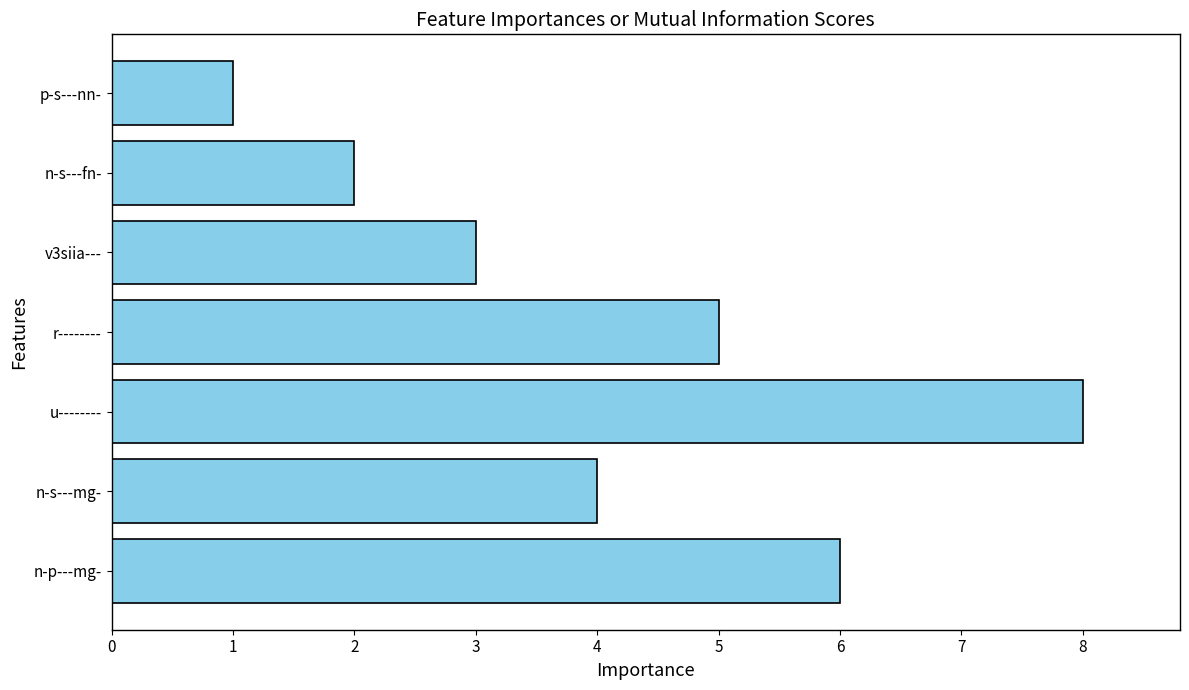

Approximately how many times larger is the value at n-p---mg- compared to v3siia---?

2.0